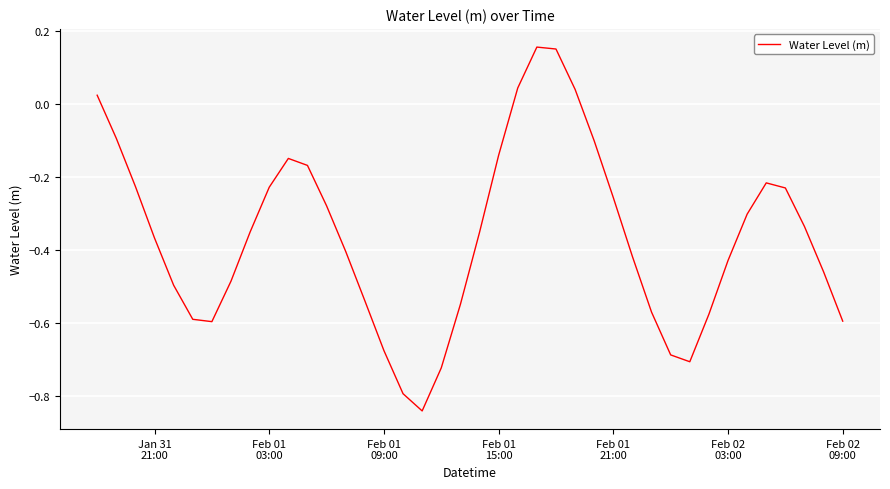

Reading left to right, transcribe all the data shown in this chart.

0.0	-0.1	-0.2	-0.4	-0.5	-0.6	-0.6	-0.5	-0.4	-0.2	-0.1	-0.2	-0.3	-0.4	-0.5	-0.7	-0.8	-0.8	-0.7	-0.5	-0.4	-0.1	0.0	0.2	0.2	0.0	-0.1	-0.3	-0.4	-0.6	-0.7	-0.7	-0.6	-0.4	-0.3	-0.2	-0.2	-0.3	-0.5	-0.6